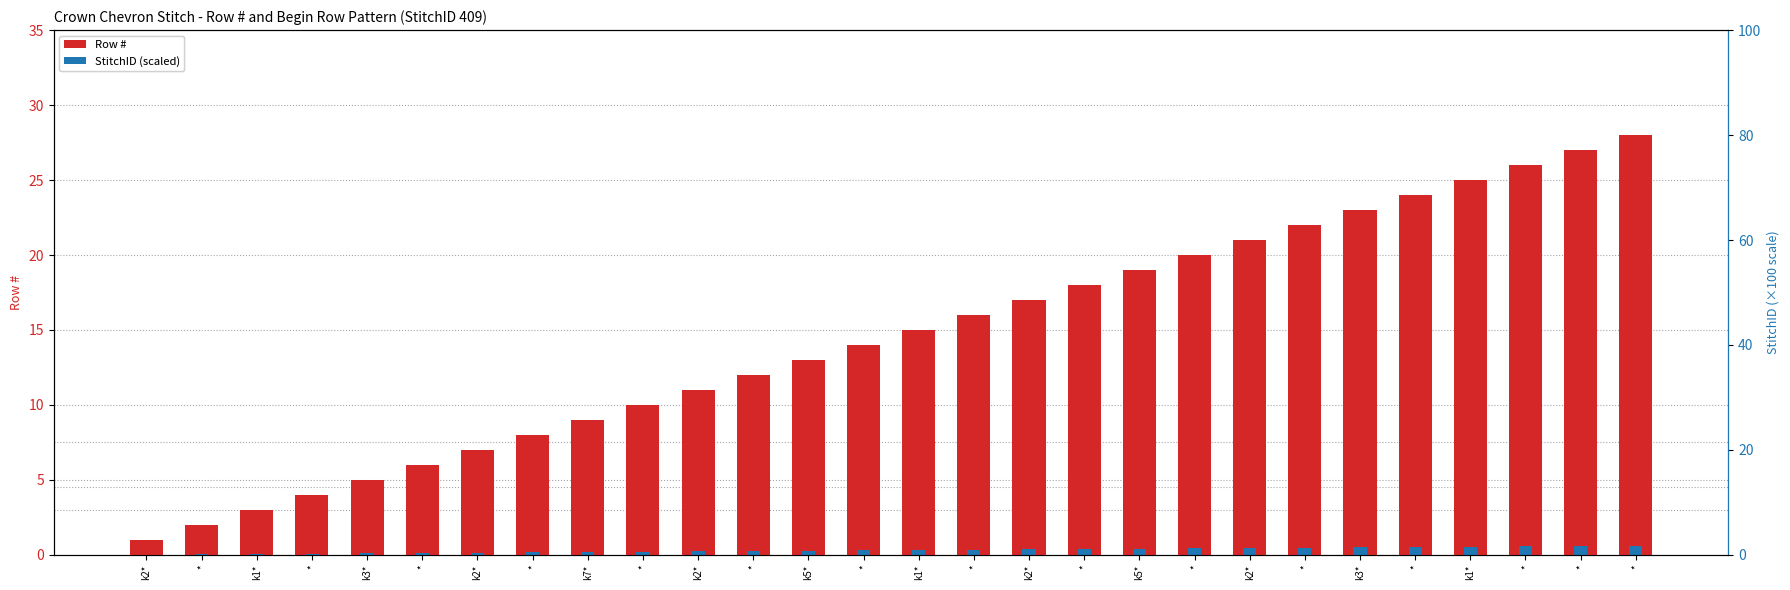

What is the value of the Row # bar at the 14th from the left?

2.0